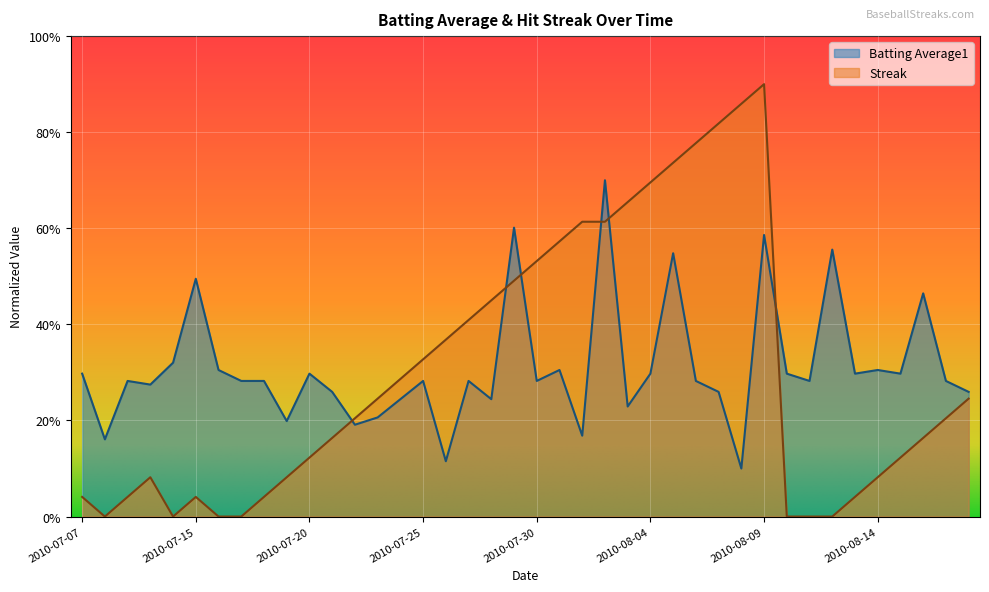

What is the average value of the Streak series?

0.3